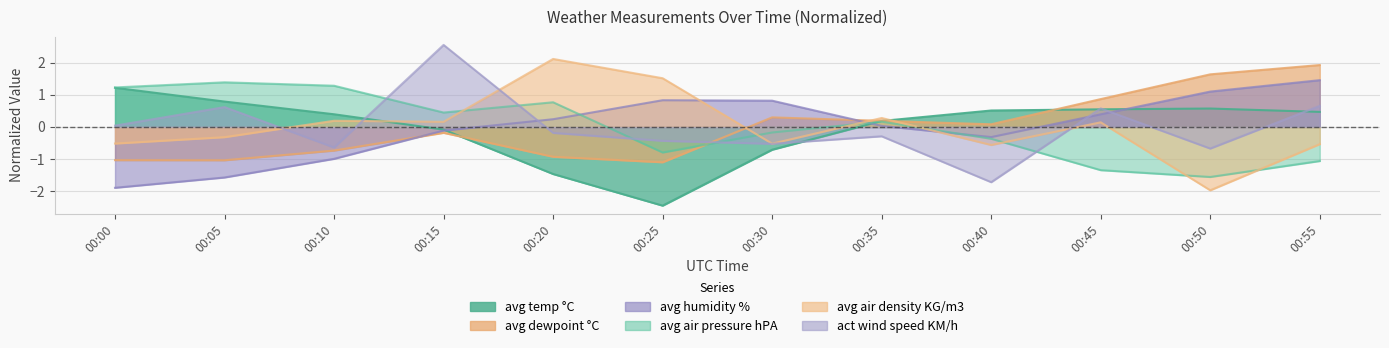

What is the minimum value for avg temp °C?

-2.4